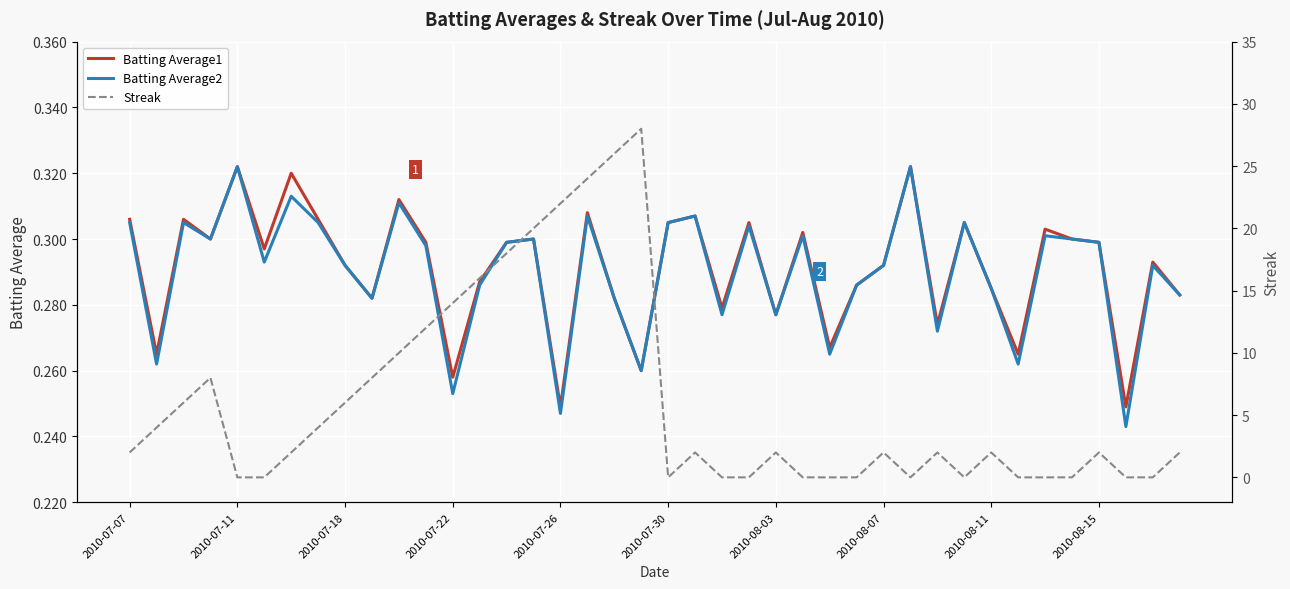

Between 2010-07-18 and 2010-08-03, which series saw the biggest shift?

Streak